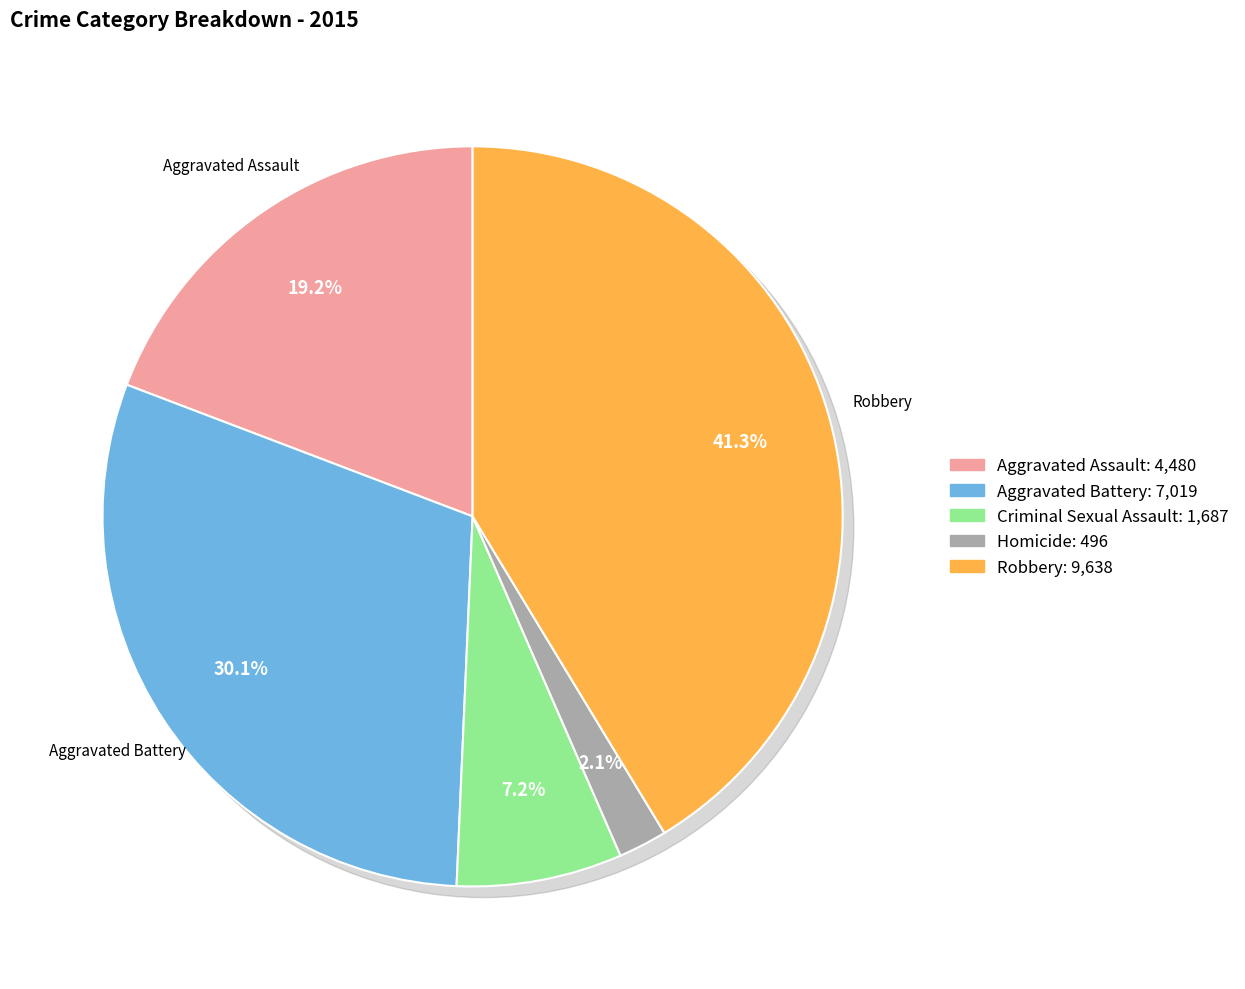

True or false: Criminal Sexual Assault accounts for 7% of the total.

True